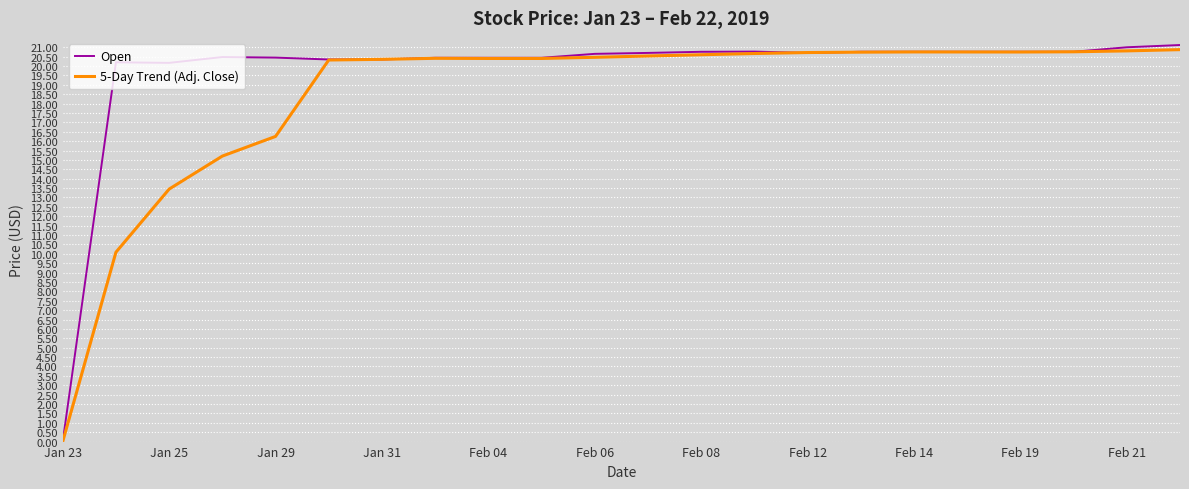

Which series has the largest total across all categories?

Open